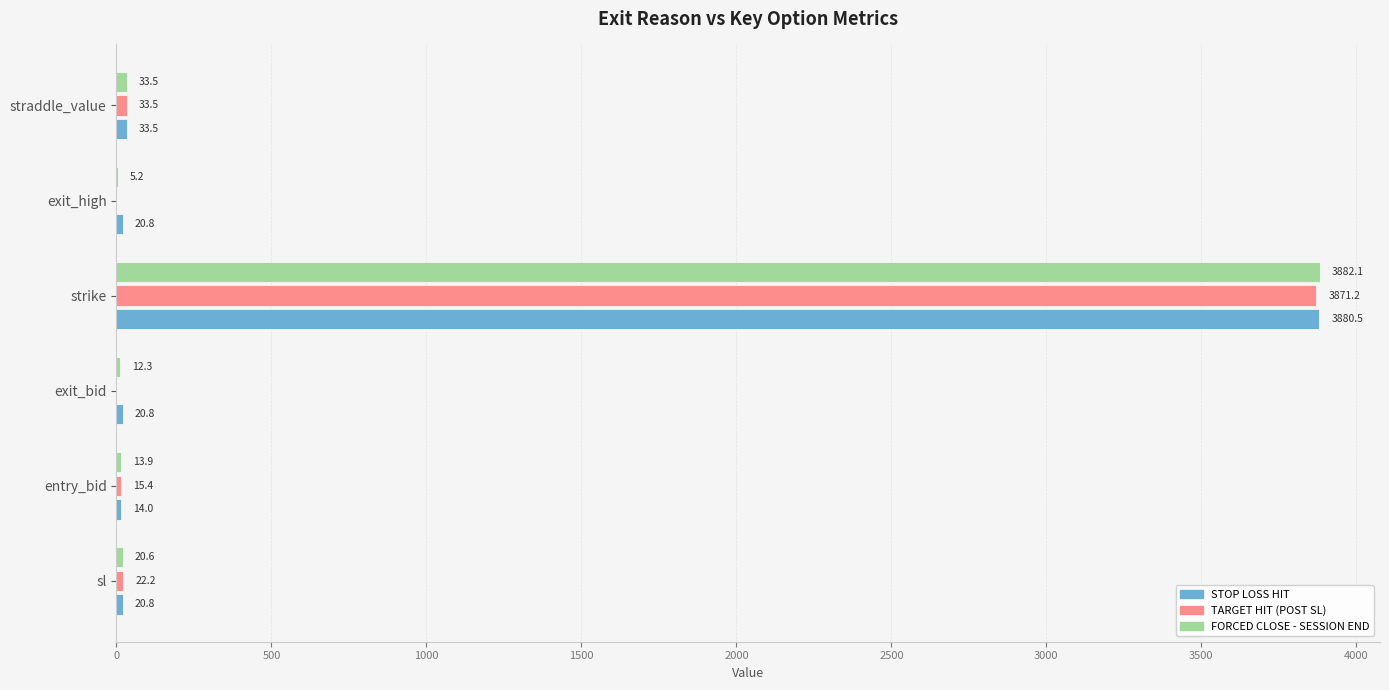

Between exit_bid and straddle_value, which series saw the biggest shift?

TARGET HIT (POST SL)